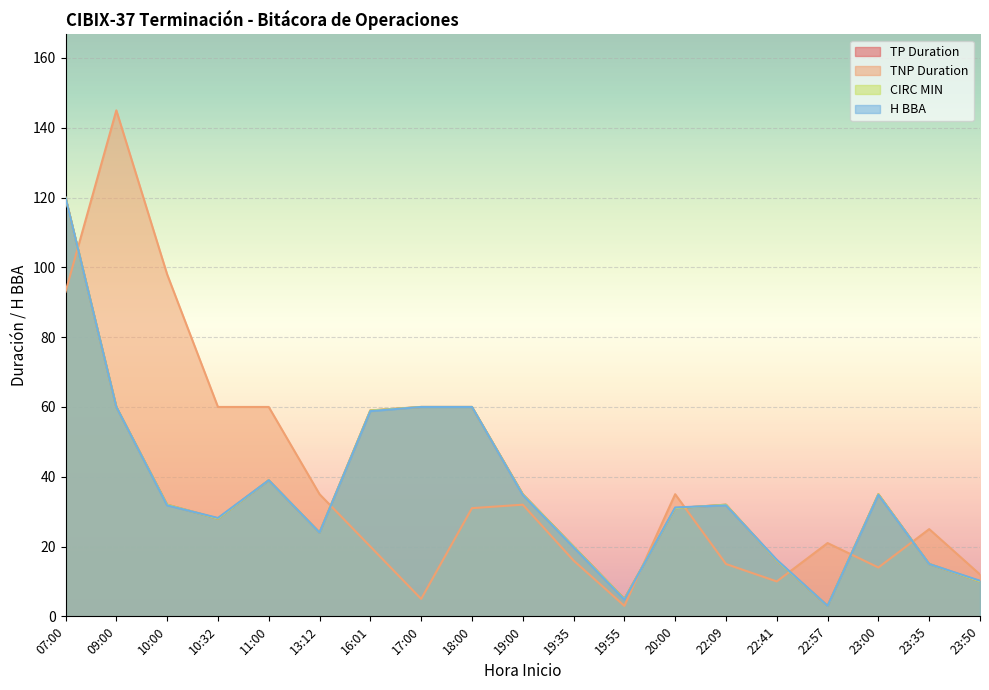

What position from the right is 19:00?

10